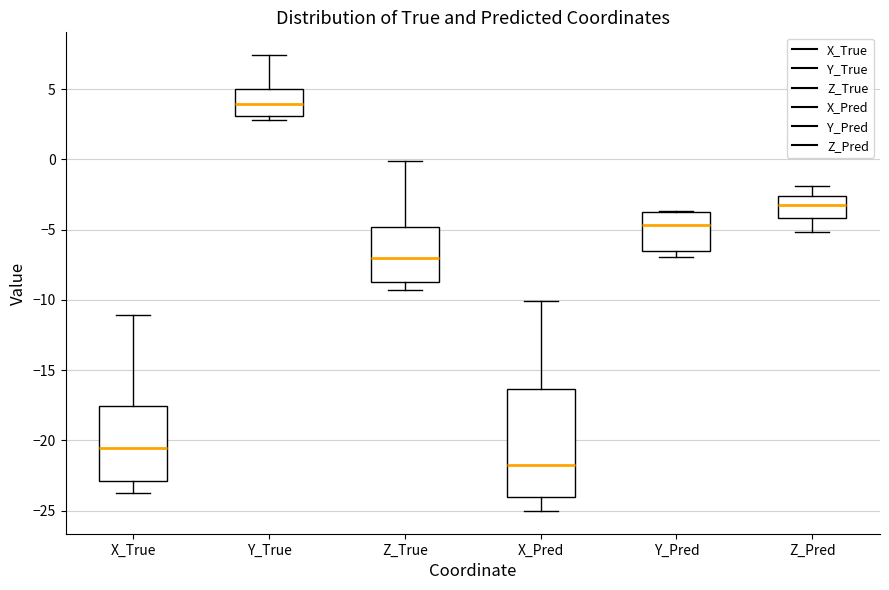

Where does the upper whisker of the box for Z_True end on the y-axis? The values are not printed on the chart, so give them approximately, as read against the axis.

0.0